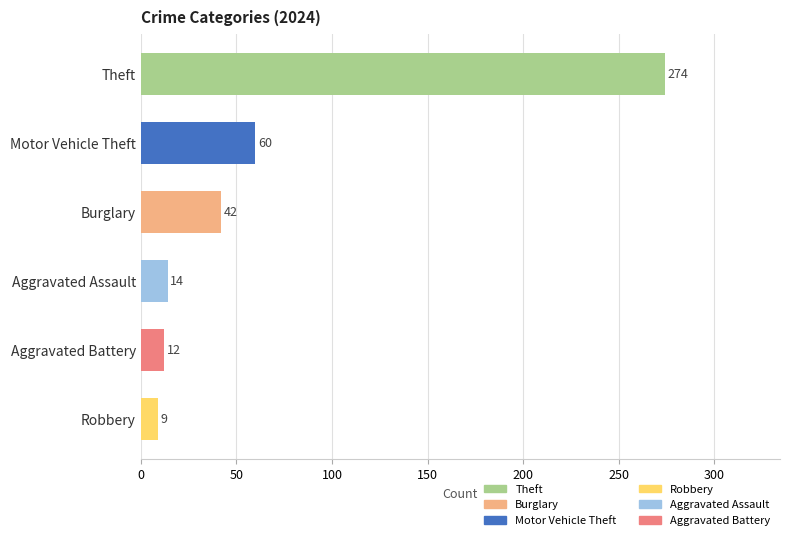

What is the value of the 5th bar from the top?

12